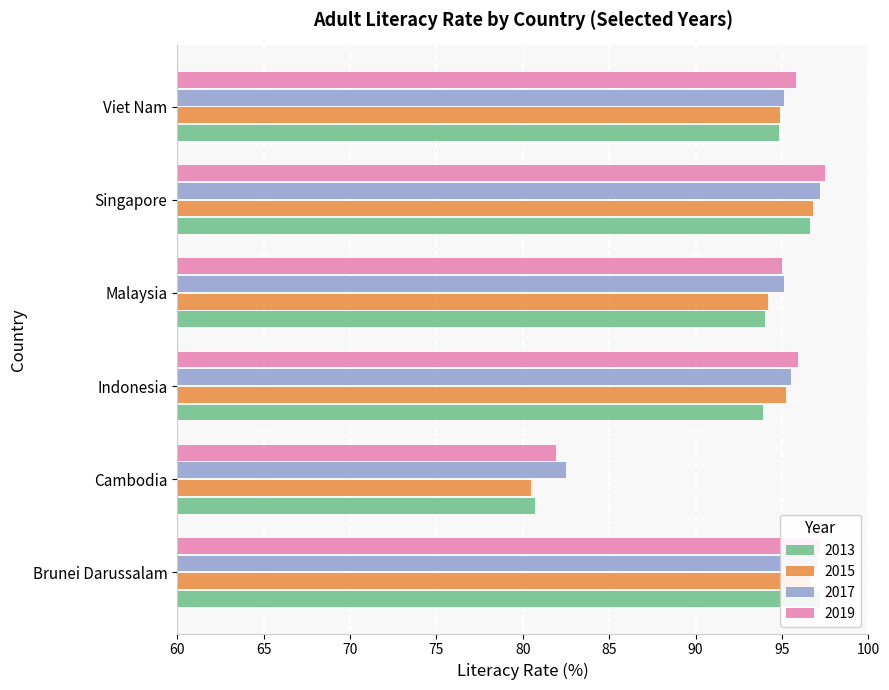

Which series changed the most between Cambodia and Malaysia?

2015